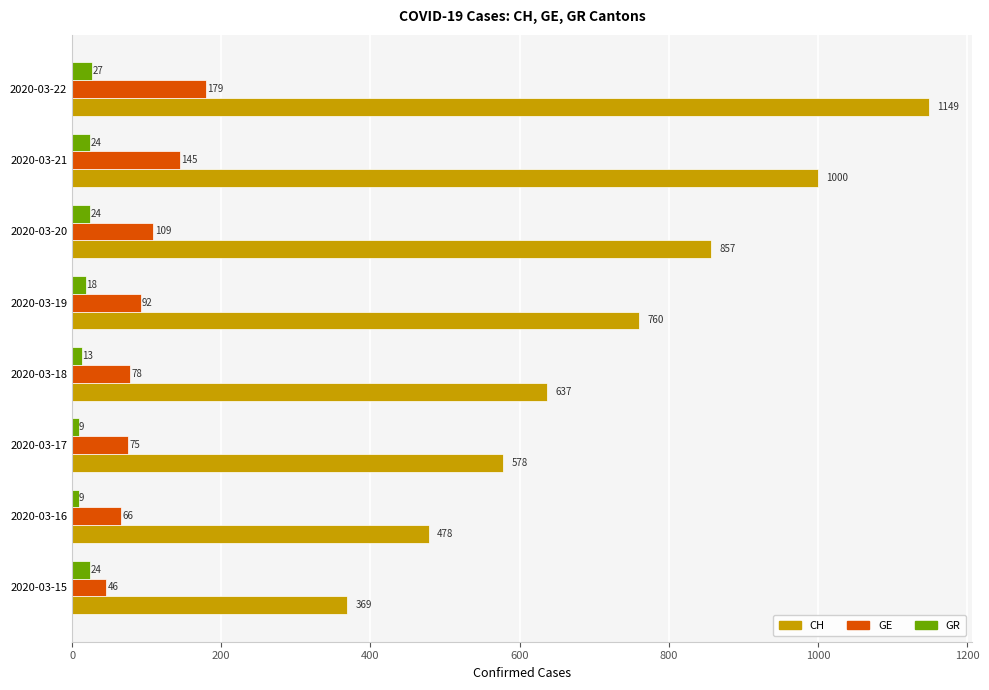

What is the lowest value of the GE series?

46